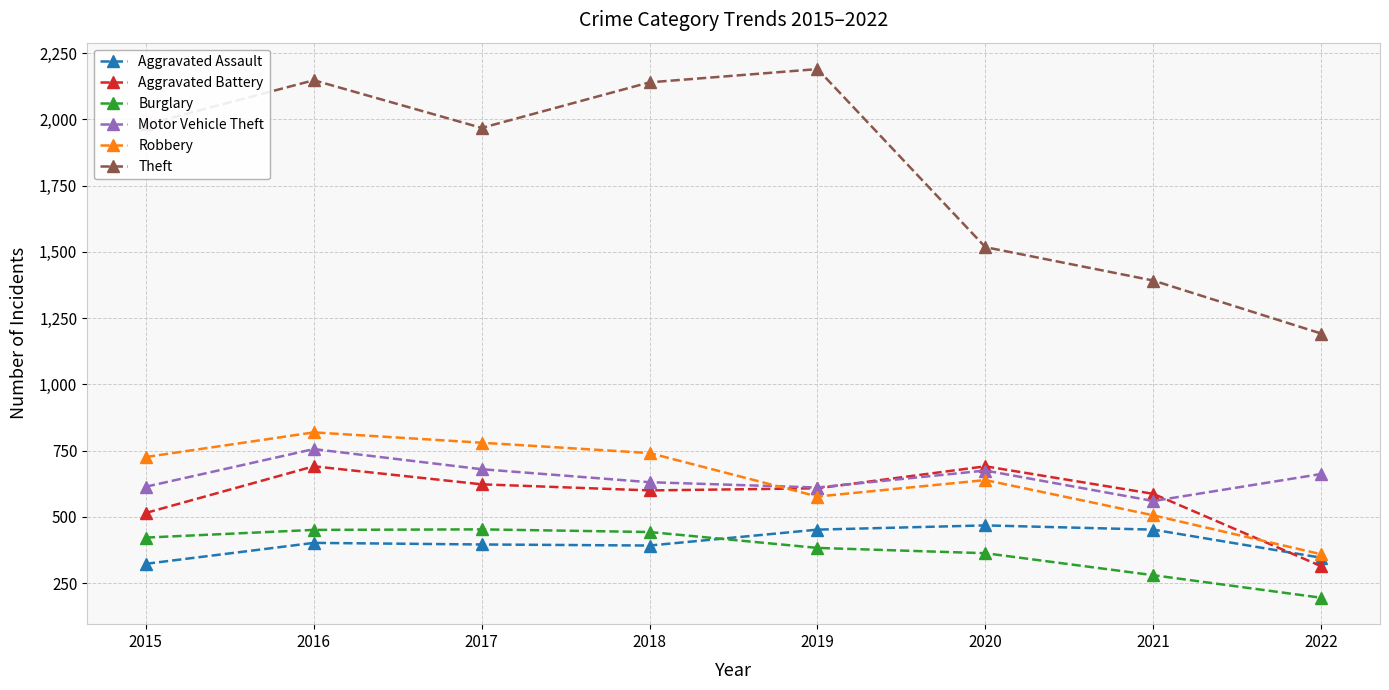

How many series are shown in this chart?

6